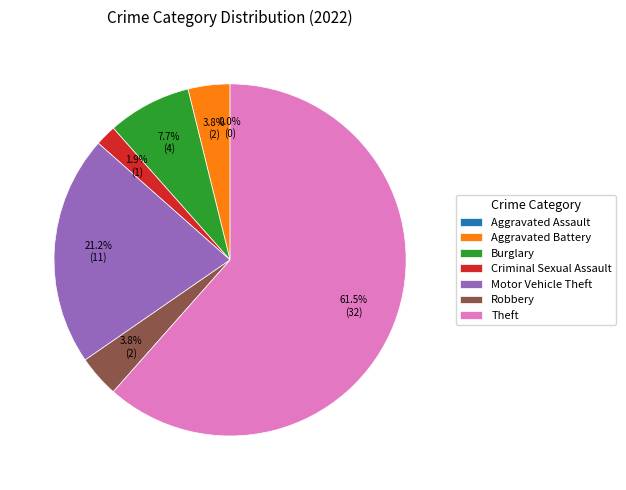

Which has a higher value, Motor Vehicle Theft or Robbery?

Motor Vehicle Theft